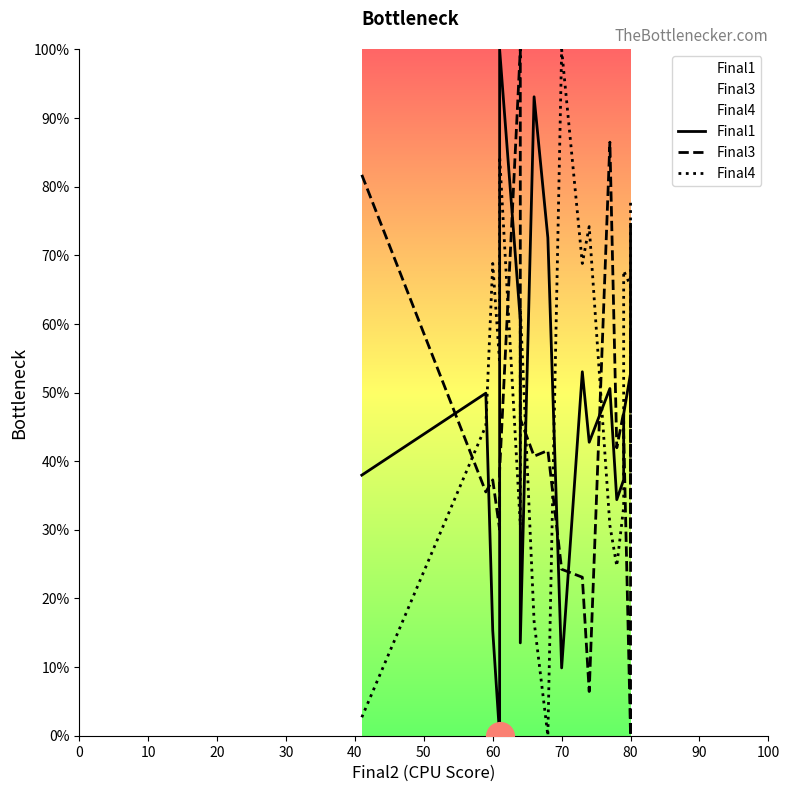

What are all the series names shown in the legend?

Final1, Final3, Final4